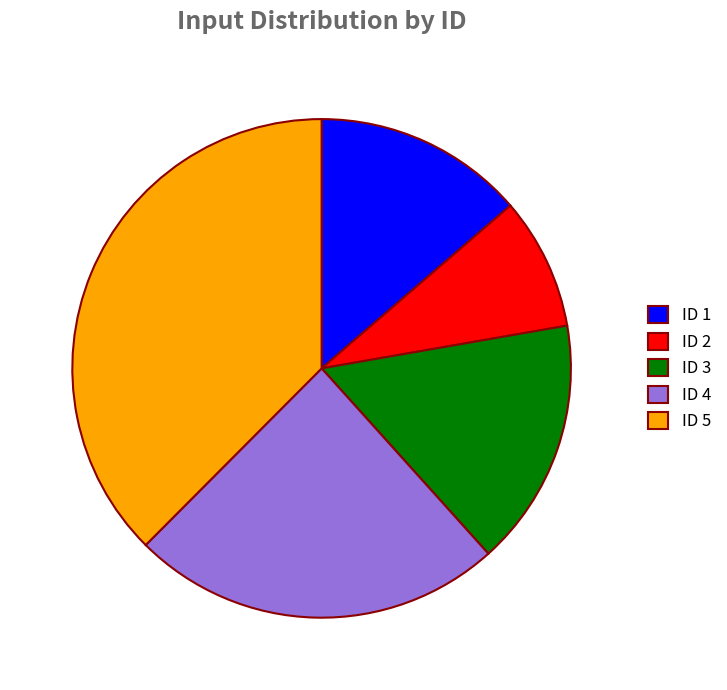

Is ID 1 the majority of the pie?

No